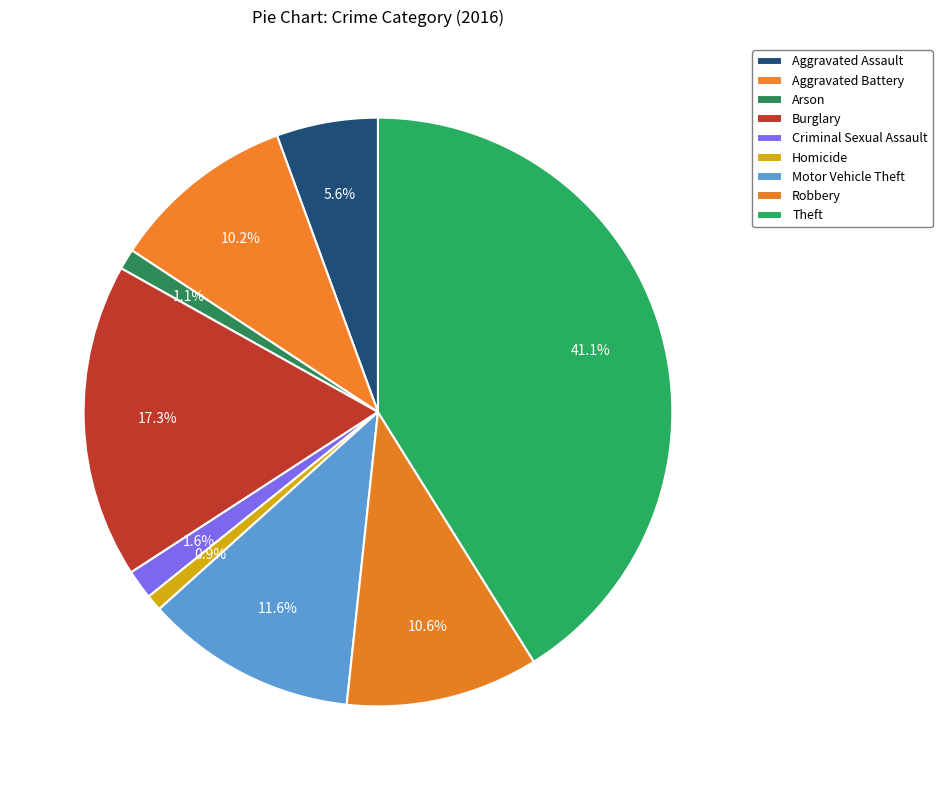

The Aggravated Battery slice represents 16% of the pie. True or false?

False